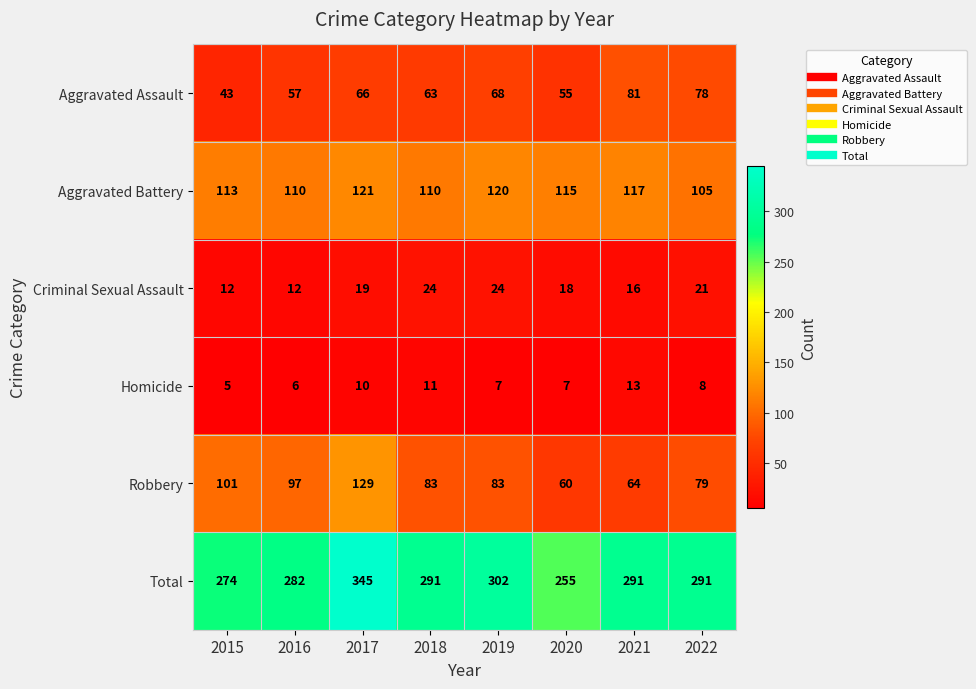

What value does the Robbery series have at 2018, to the nearest 5?

85